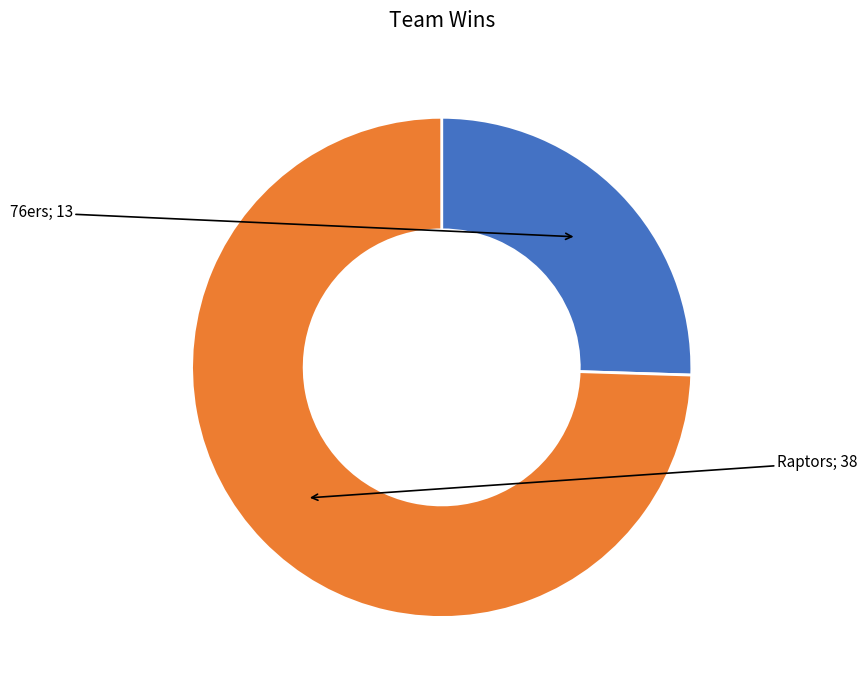

Does any single category account for the majority?

Yes